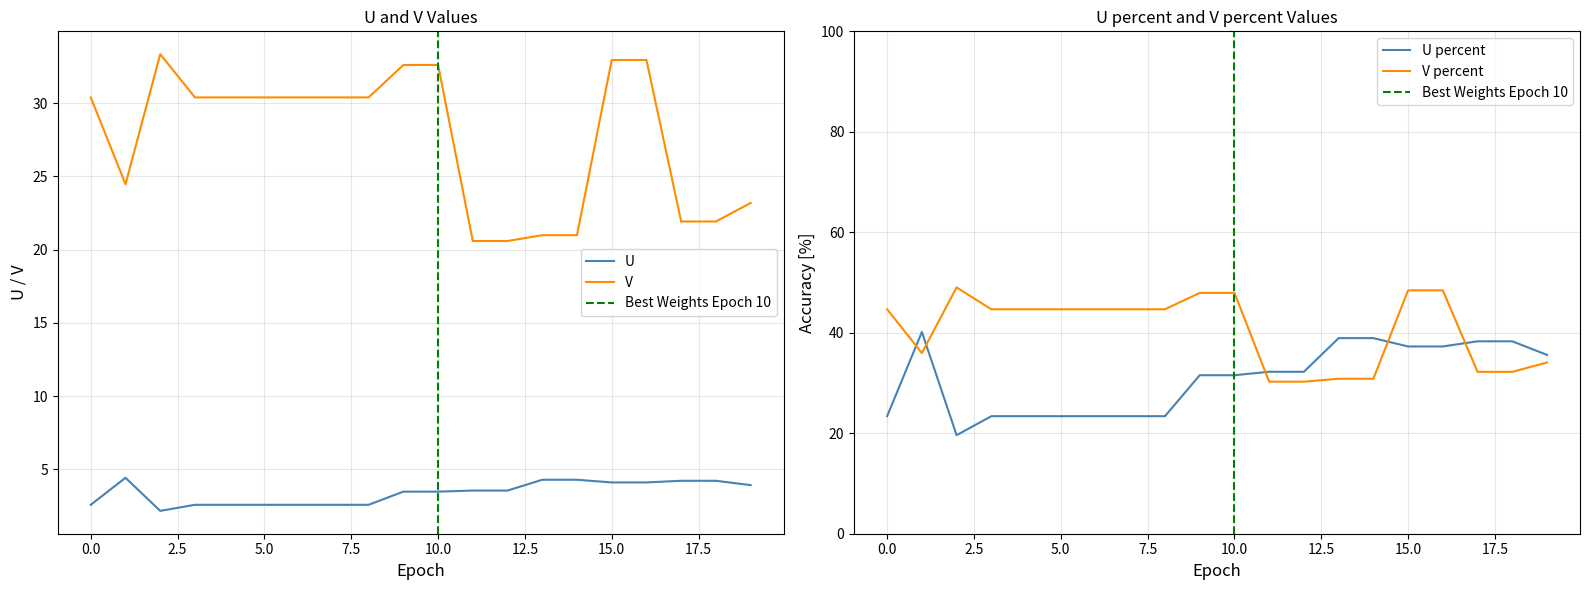

True or false: V has more than 1 interior local peaks.

False